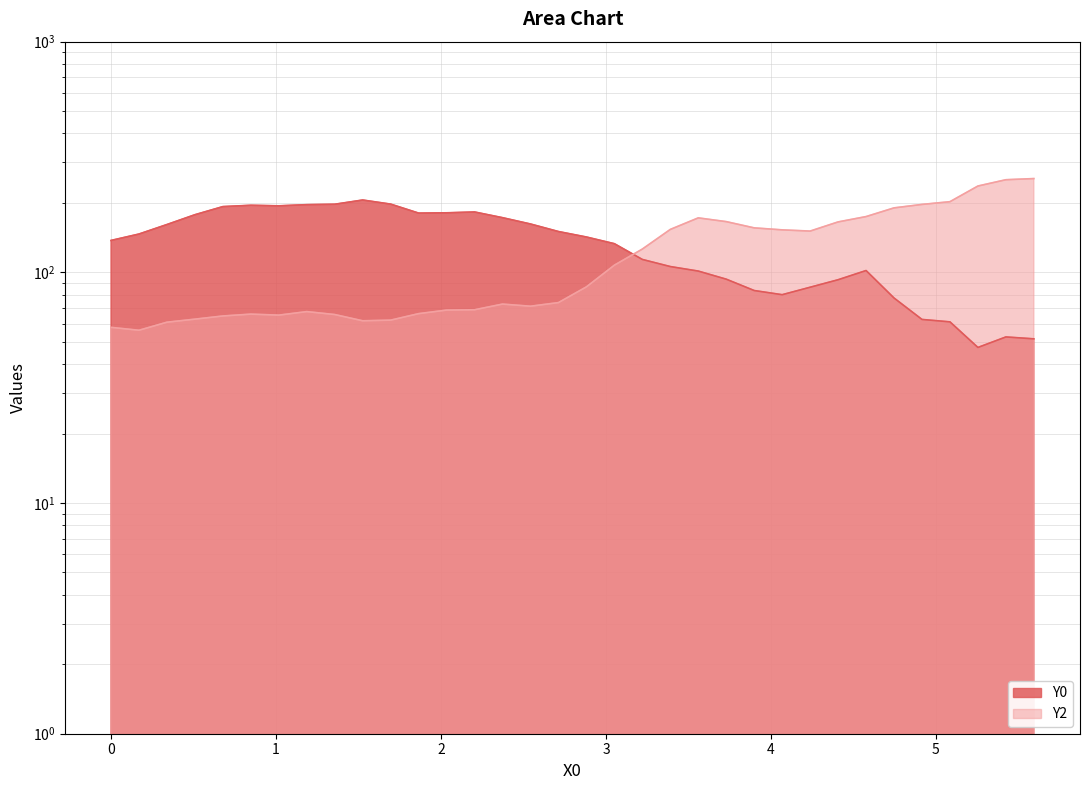

True or false: Y2 and Y0 cross at least once.

True